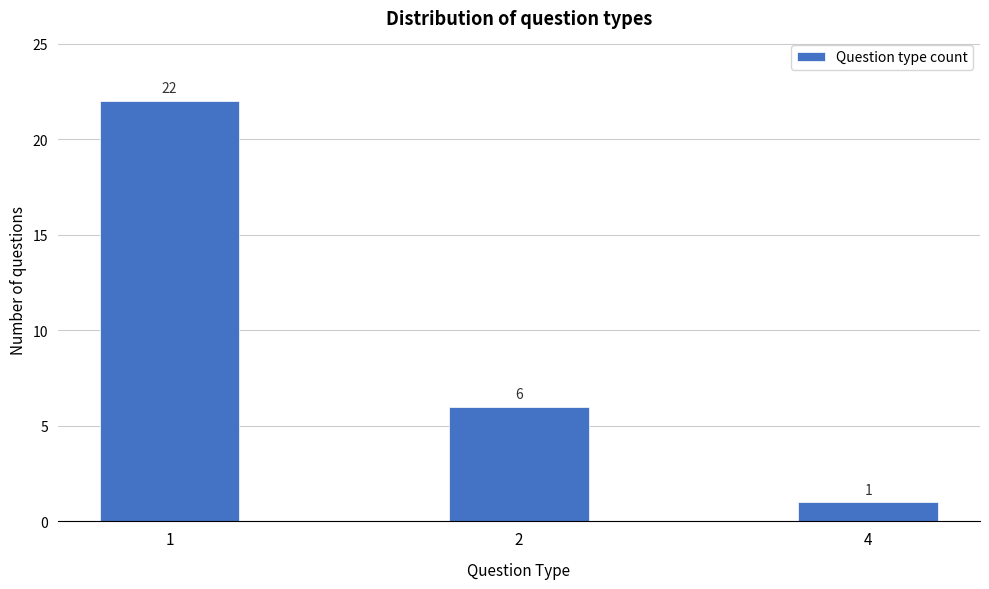

Reading right to left, transcribe all the data shown in this chart.

4=1	2=6	1=22